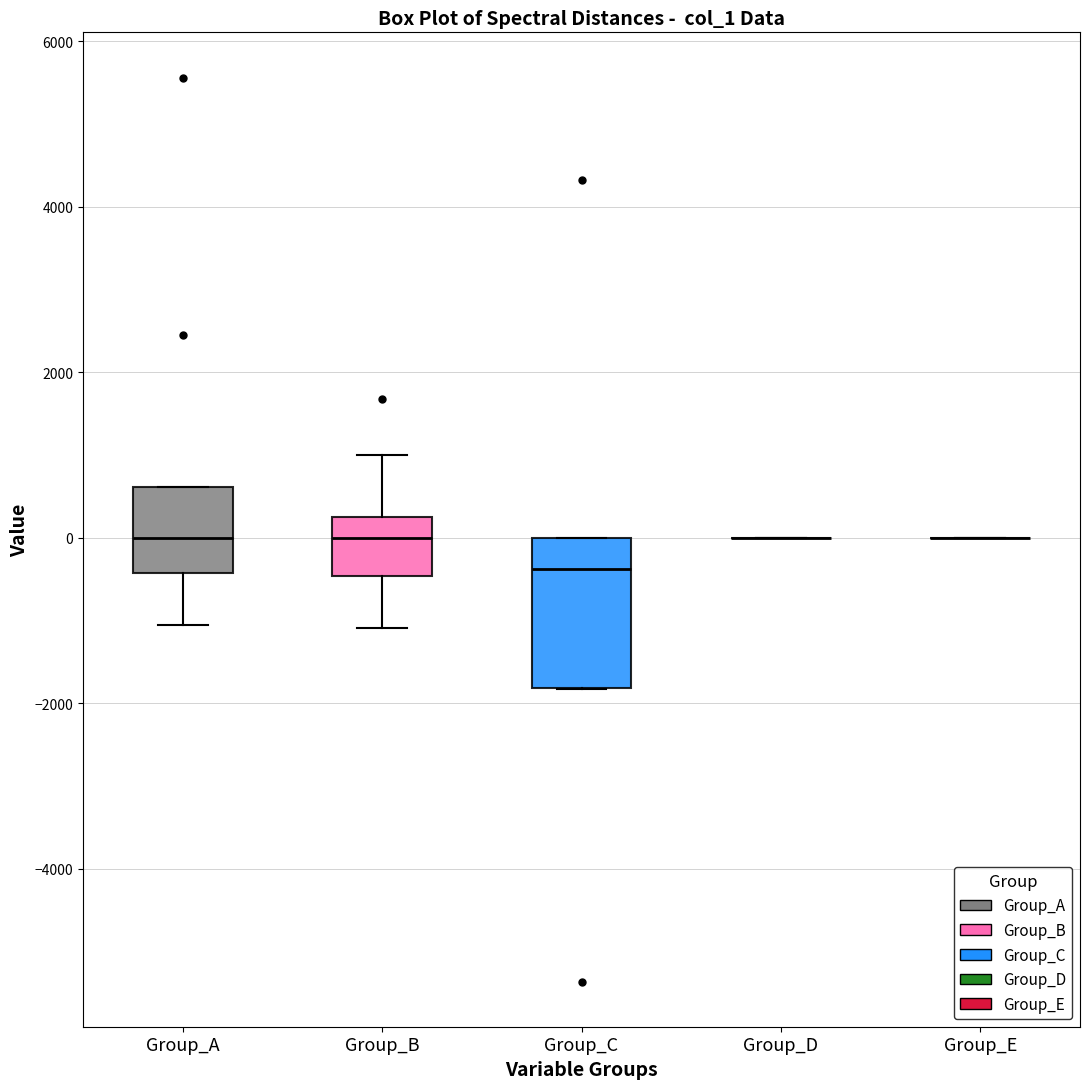

Where does the median line of the box for Group_B sit on the y-axis? The values are not printed on the chart, so give them approximately, as read against the axis.

0